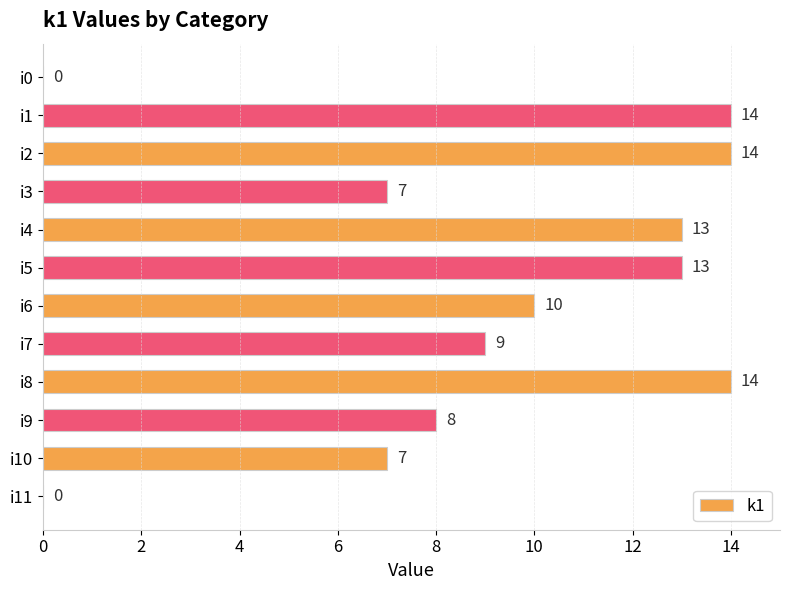

What is the average value?

9